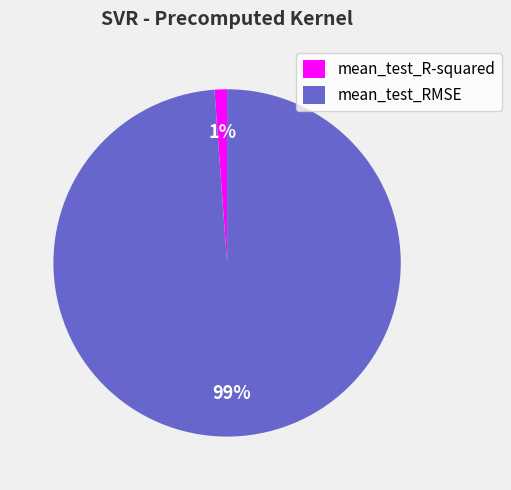

Is there a majority slice in this chart?

Yes